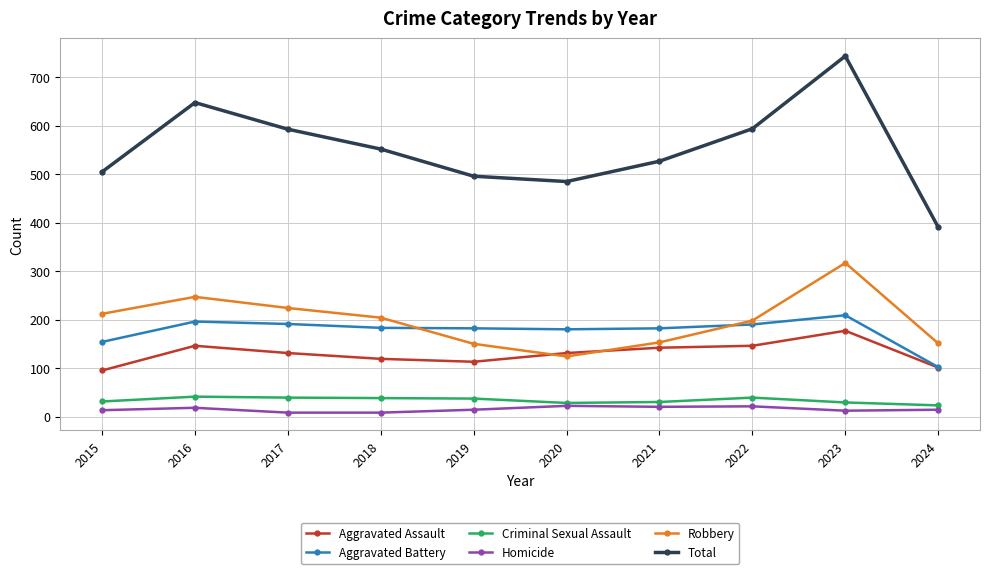

True or false: Aggravated Assault and Homicide cross at least once.

False